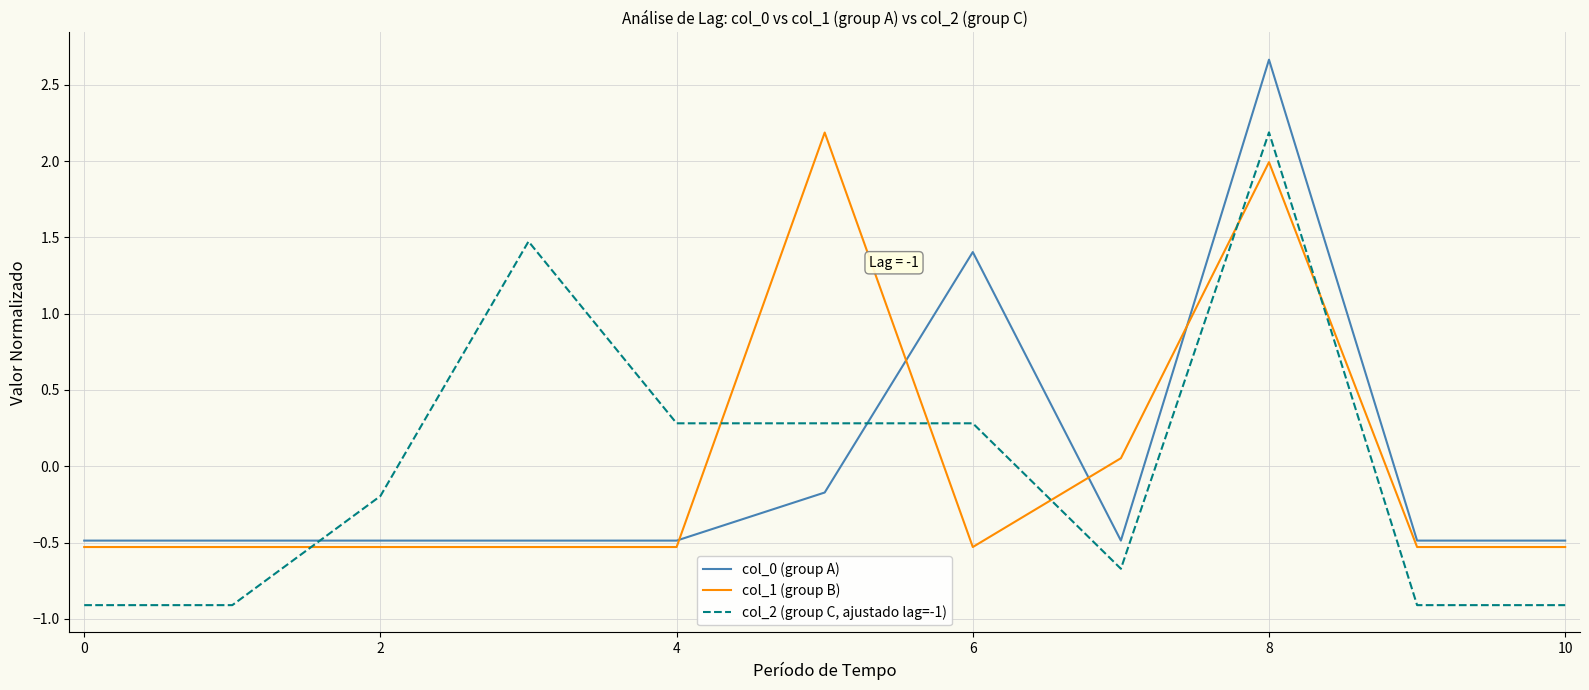

True or false: col_0 (group A) and col_1 (group B) intersect in this chart.

True